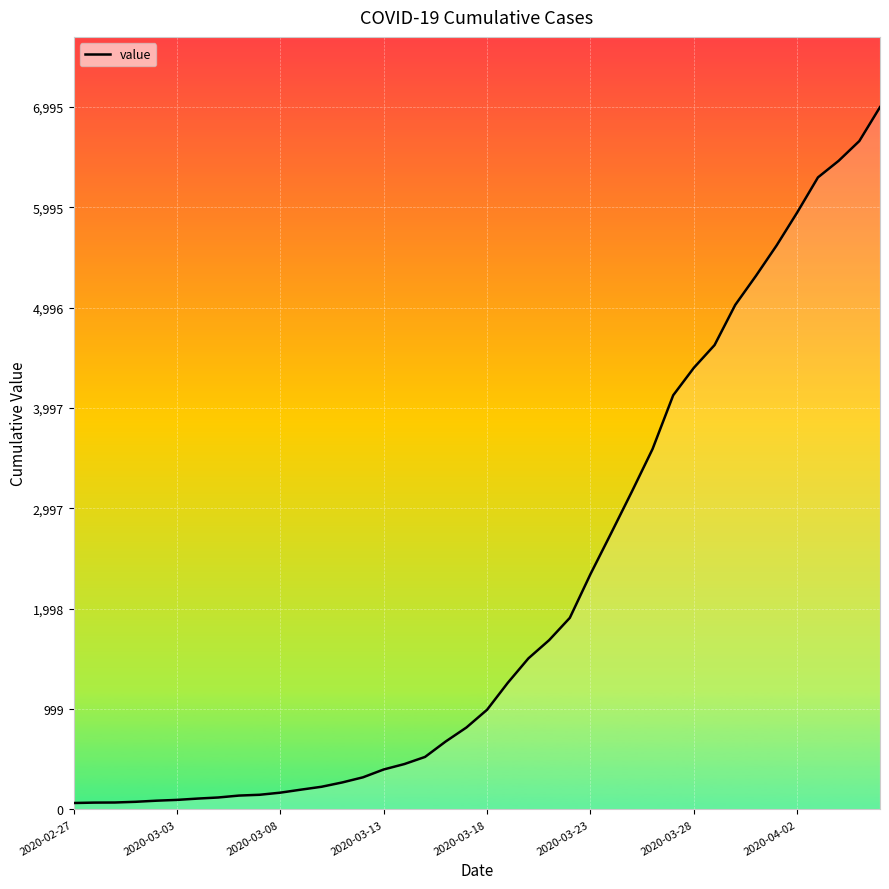

Does the chart display data point markers on the line(s)?

No